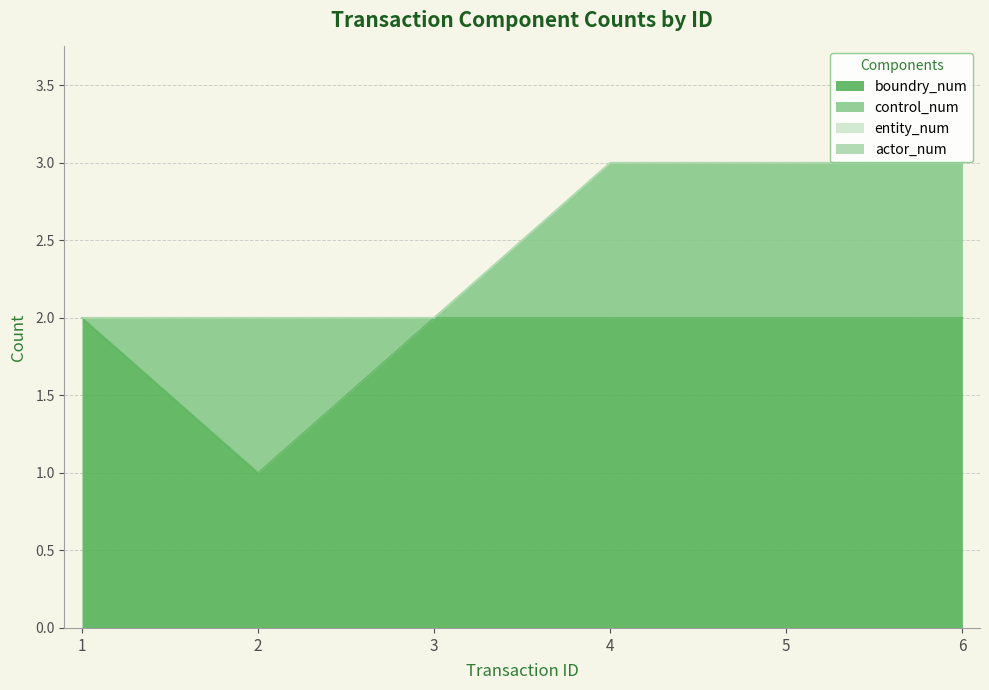

What is the lowest value of the boundry_num series?

1